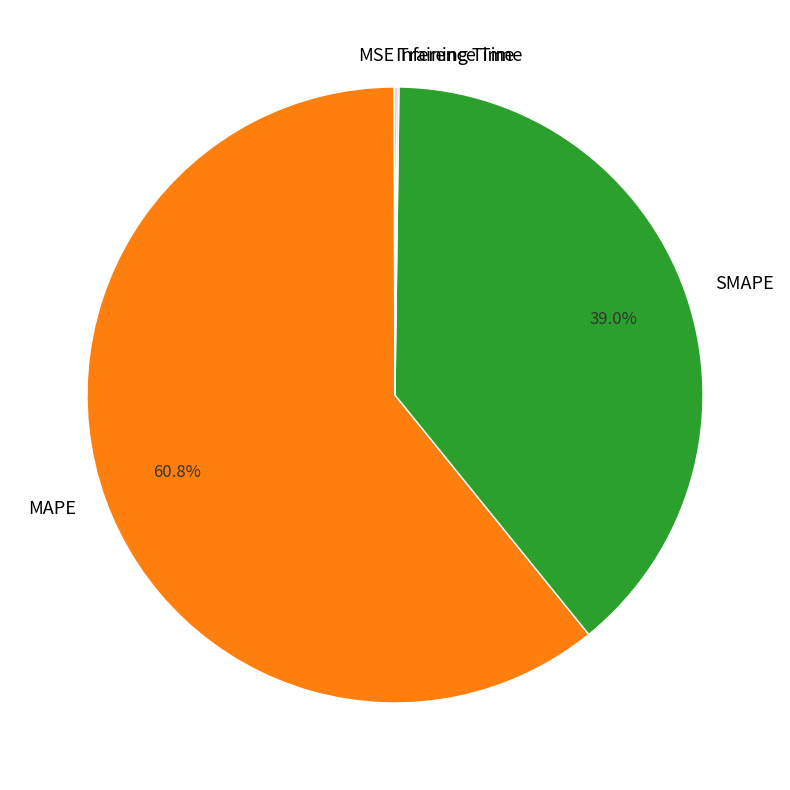

Which slice represents more than half of the pie?

MAPE